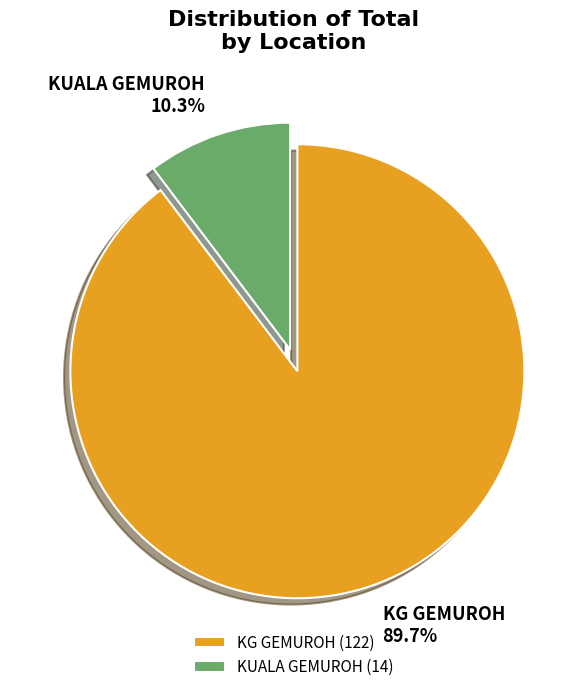

To the nearest percent, what is the difference between the KUALA GEMUROH and KG GEMUROH slice percentages?

79%